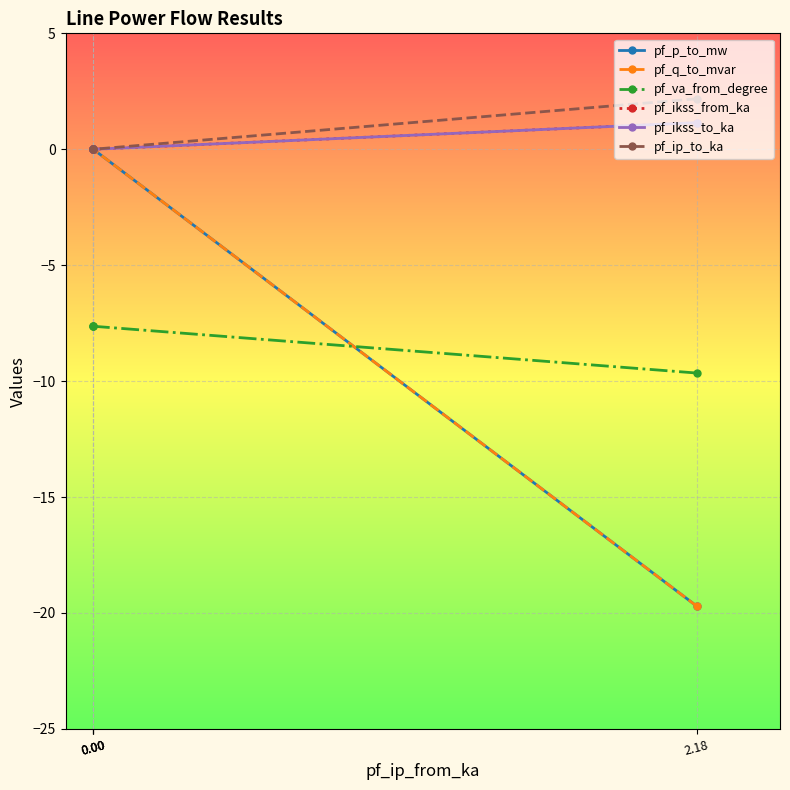

True or false: pf_va_from_degree has more than 2 interior local peaks.

False